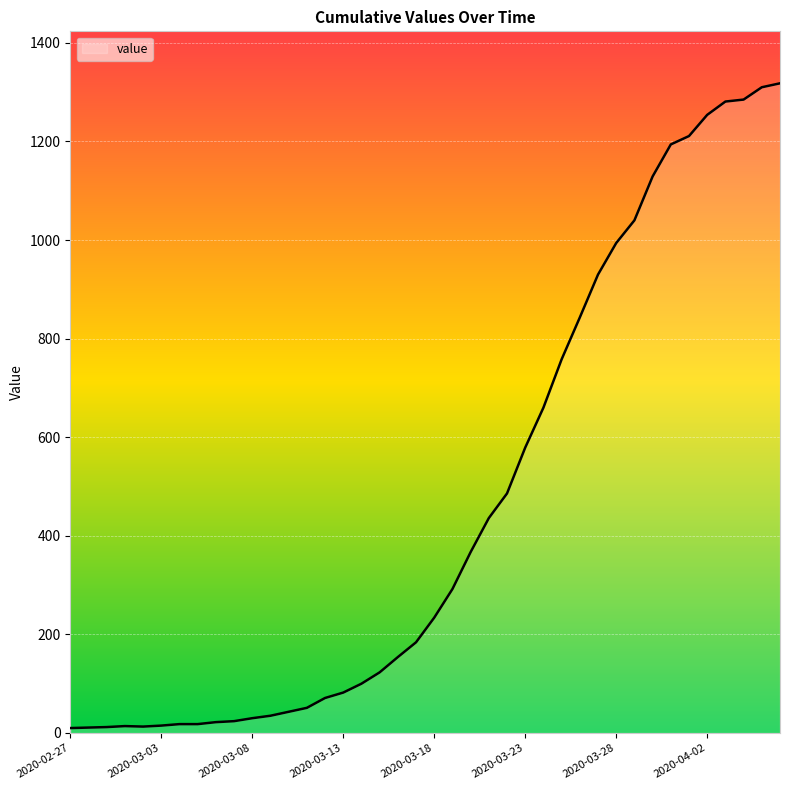

What is the greatest value displayed?

1318